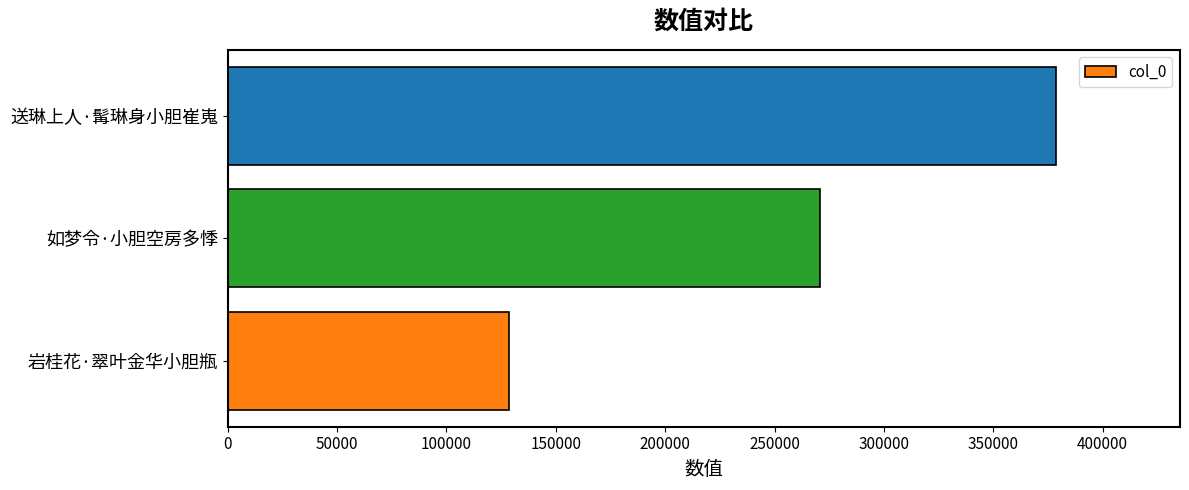

Reading bottom to top, list all the values displayed in this chart.

岩桂花·翠叶金华小胆瓶=128778	如梦令·小胆空房多悸=270948	送琳上人·髯琳身小胆崔嵬=378611